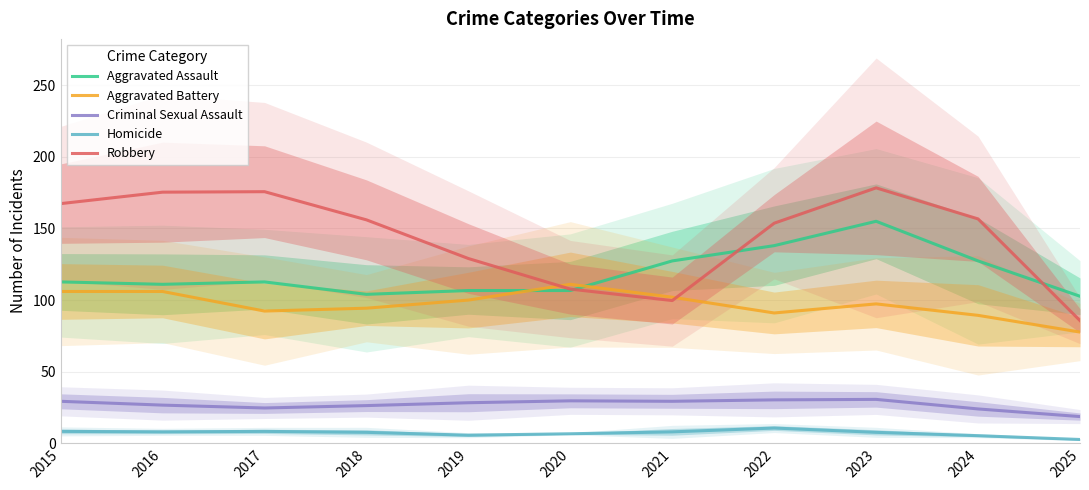

Reading left to right, extract all data points from this chart.

Aggravated Assault: 112.7	111.0	112.7	104.0	106.7	106.7	127.3	138.0	155.0	127.3	102.7
Aggravated Battery: 106.0	106.0	92.3	94.3	100.0	111.0	102.0	91.0	97.3	89.3	77.7
Criminal Sexual Assault: 29.3	26.7	24.7	26.3	28.3	29.7	29.3	30.3	30.7	24.0	18.7
Homicide: 8.3	8.0	8.3	7.7	5.7	6.7	8.0	10.7	7.7	5.3	2.7
Robbery: 167.3	175.3	175.7	156.0	129.0	107.7	99.7	153.7	178.3	156.7	85.7